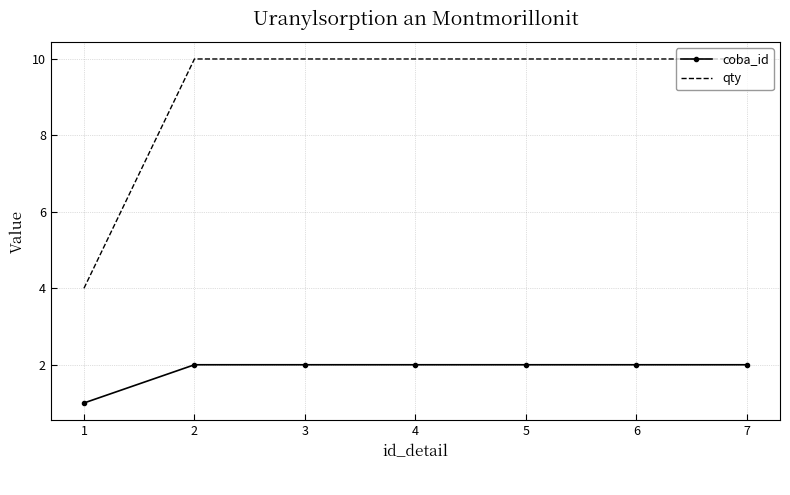

True or false: coba_id and qty intersect in this chart.

False